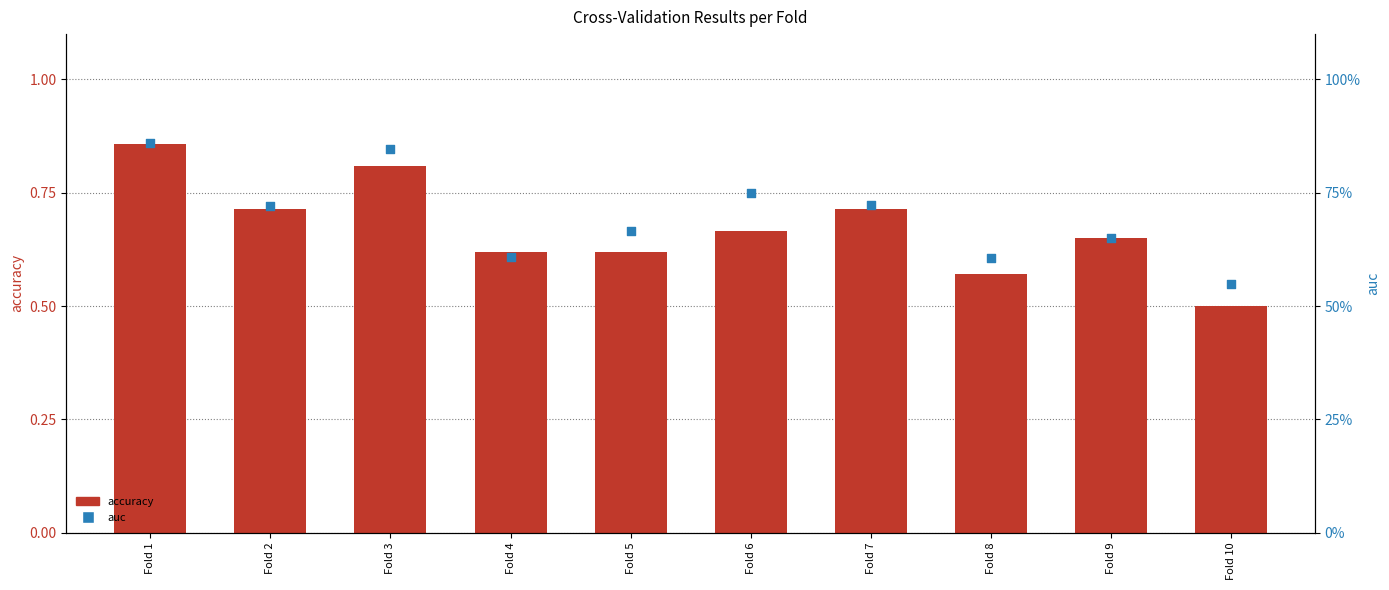

What are all the series names shown in the legend?

accuracy, auc